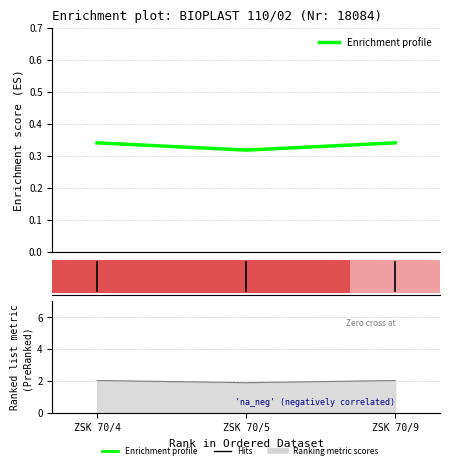

How many bars are there in total?

3